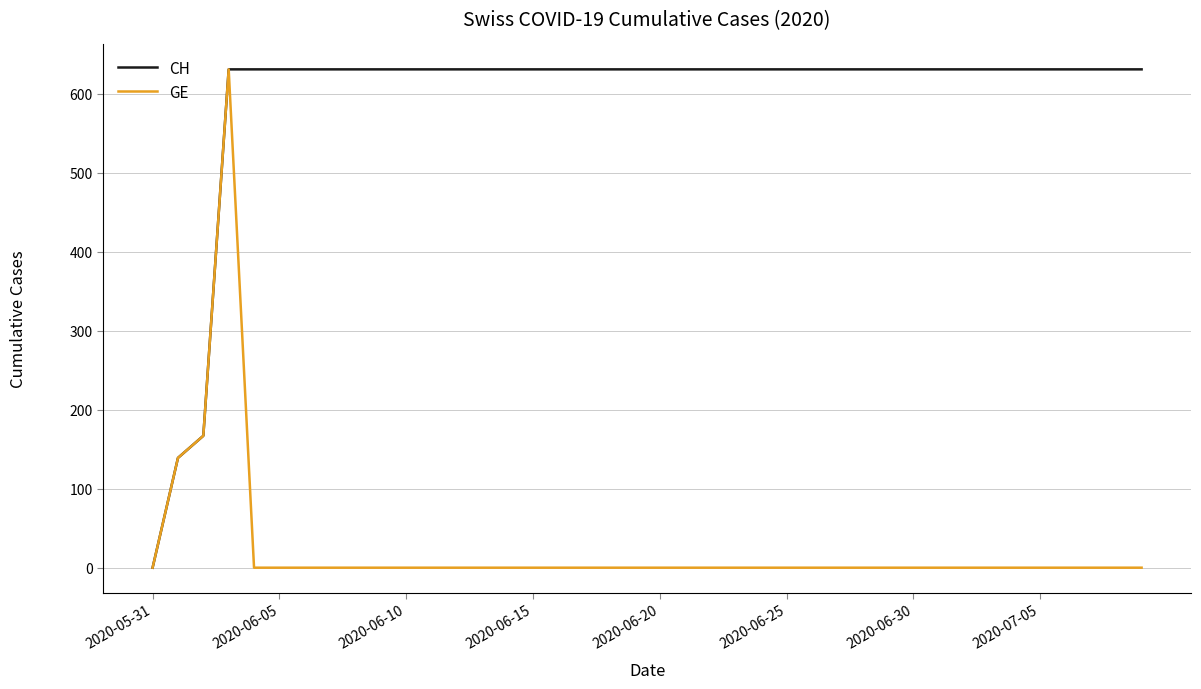

What is the maximum value for GE?

631